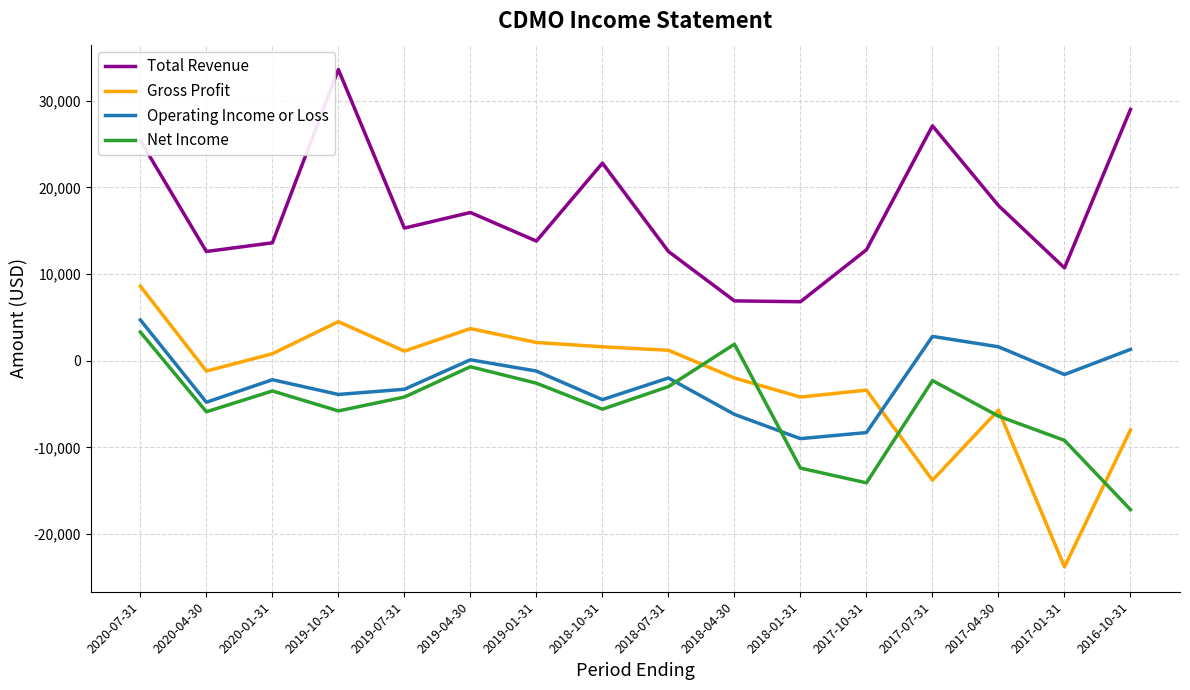

What is the difference between the Net Income values at 2018-10-31 and 2019-04-30?

4900